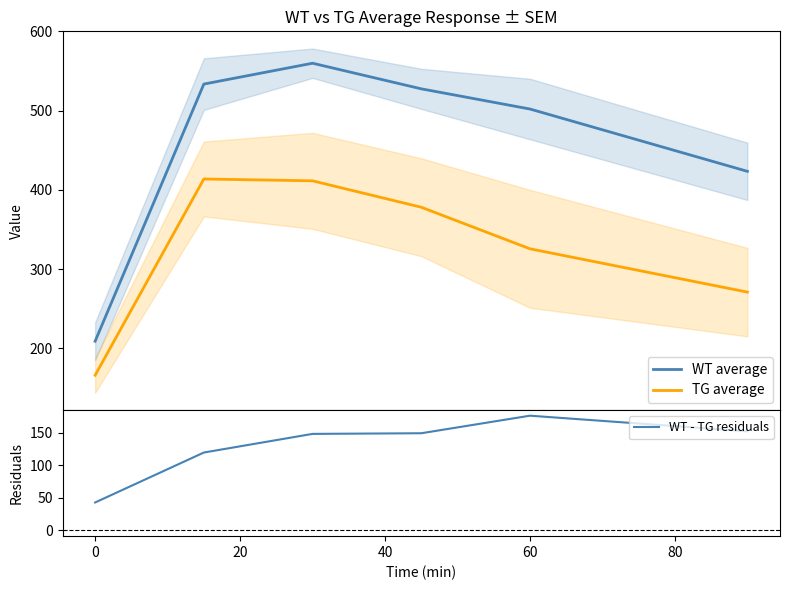

Which series has the largest total across all categories?

WT average